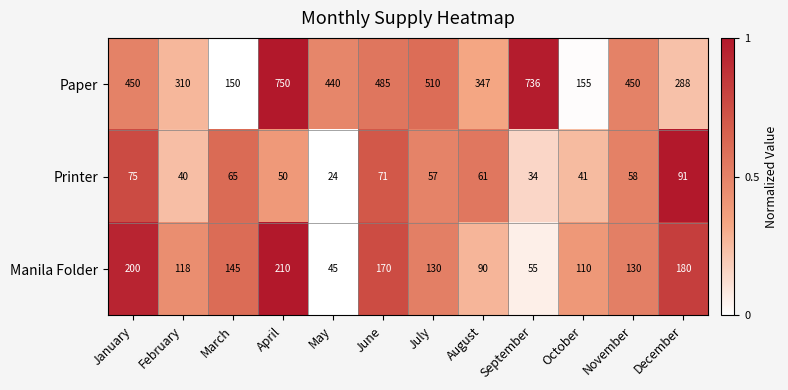

True or false: Paper has a value of 238 at March.

False